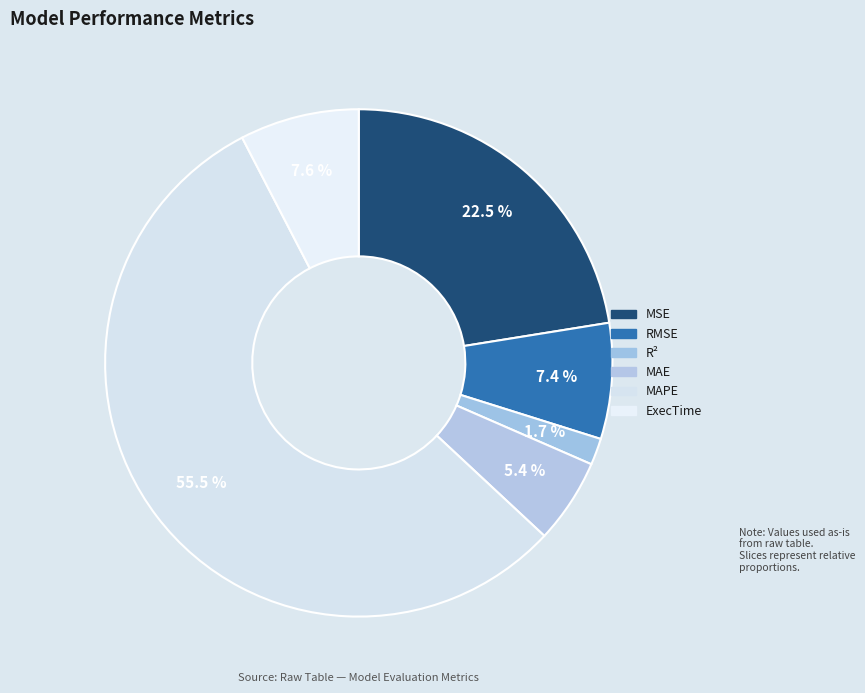

True or false: MSE accounts for 22% of the total.

True